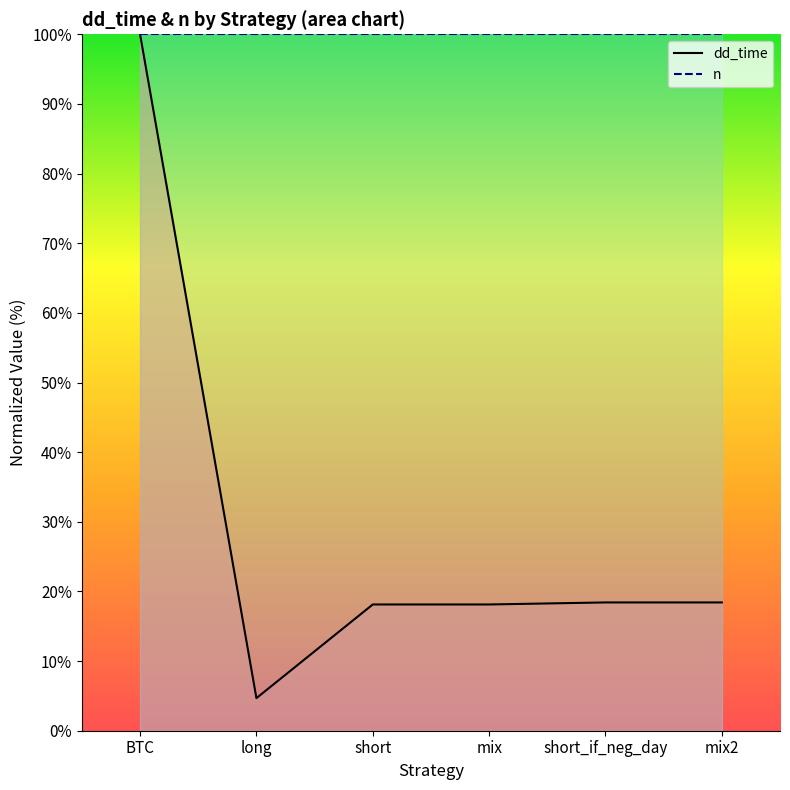

True or false: n and dd_time intersect in this chart.

False